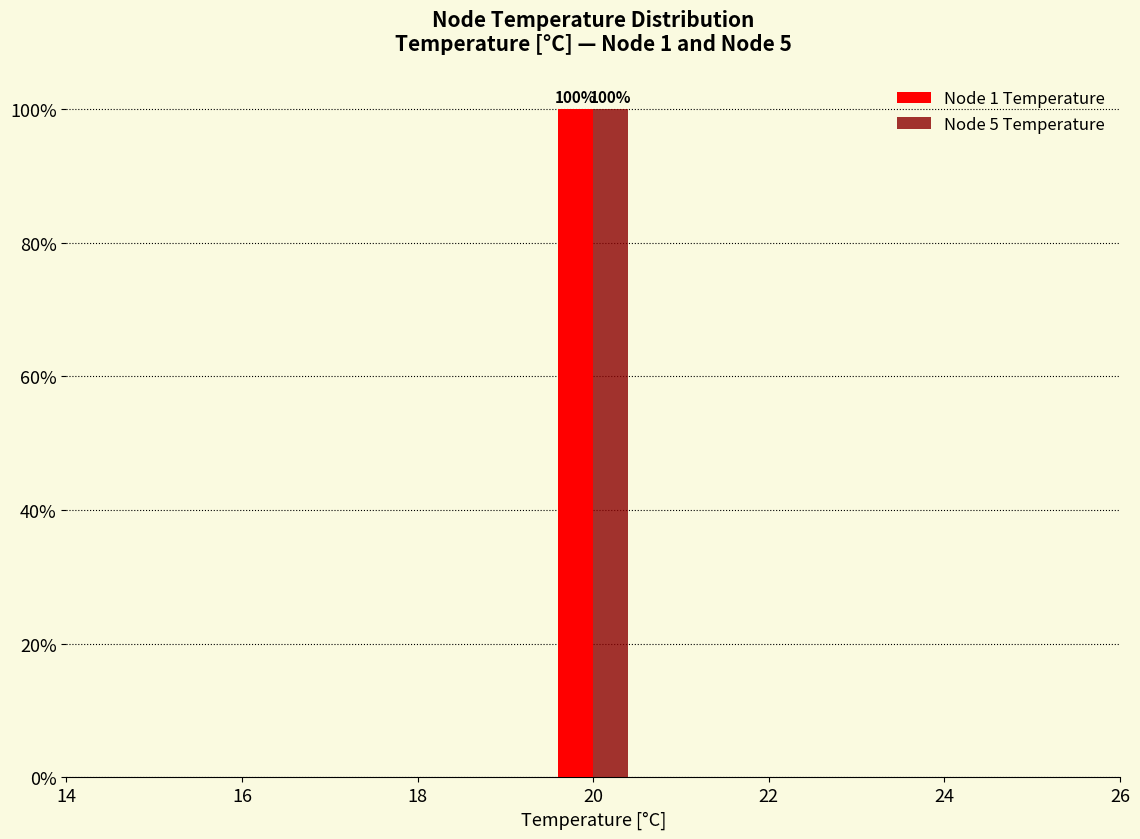

In the Node 1 Temperature series, which range on the x-axis has the tallest bar?

19.5 to 20.5